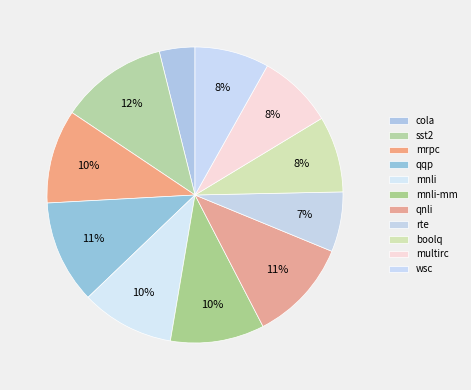

Does sst2 represent more than half of the total?

No